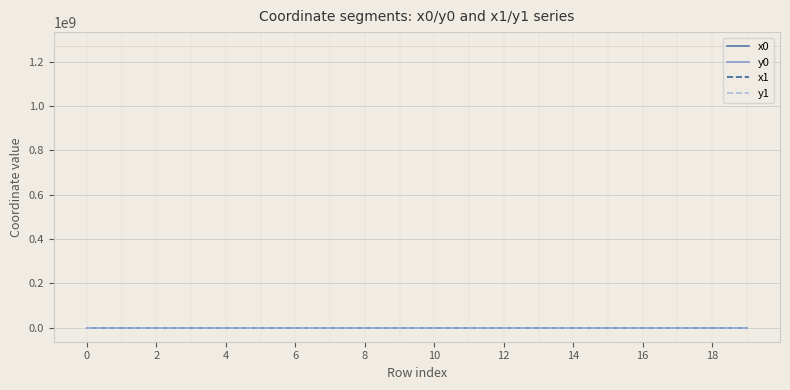

What are all the series names shown in the legend?

x0, y0, x1, y1